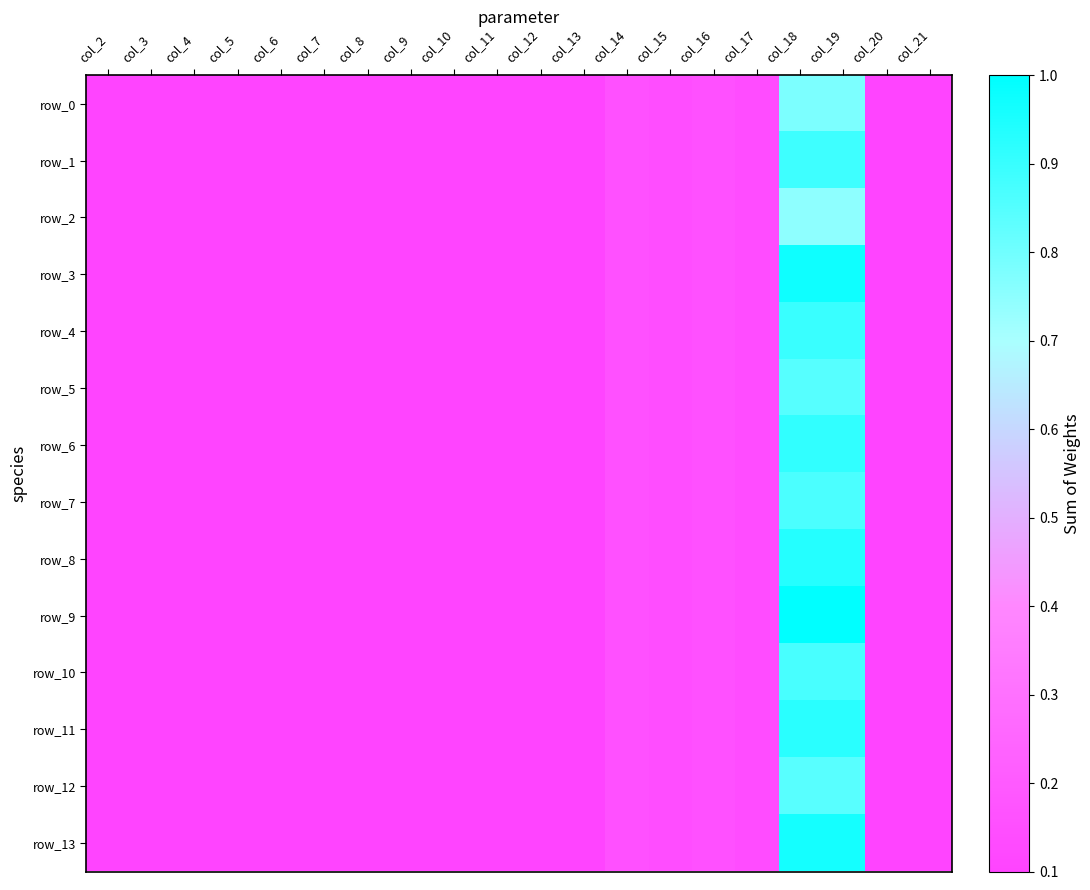

True or false: row_12 has a value of 0.0 at col_21.

False